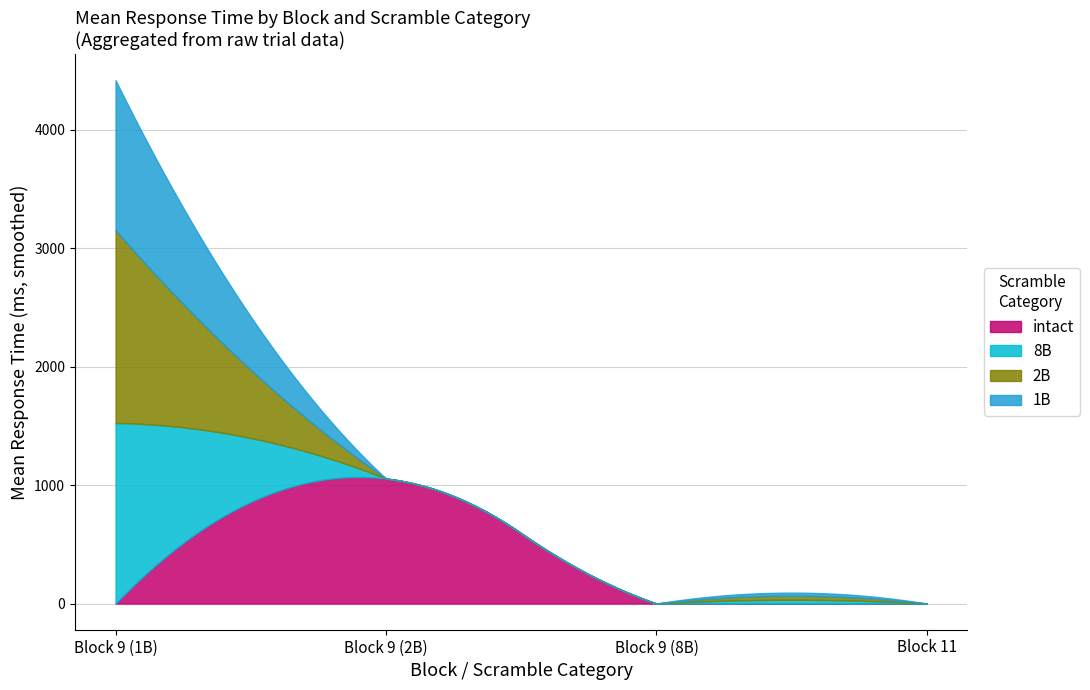

Is it true that responseTime equals 432 at 27?

False